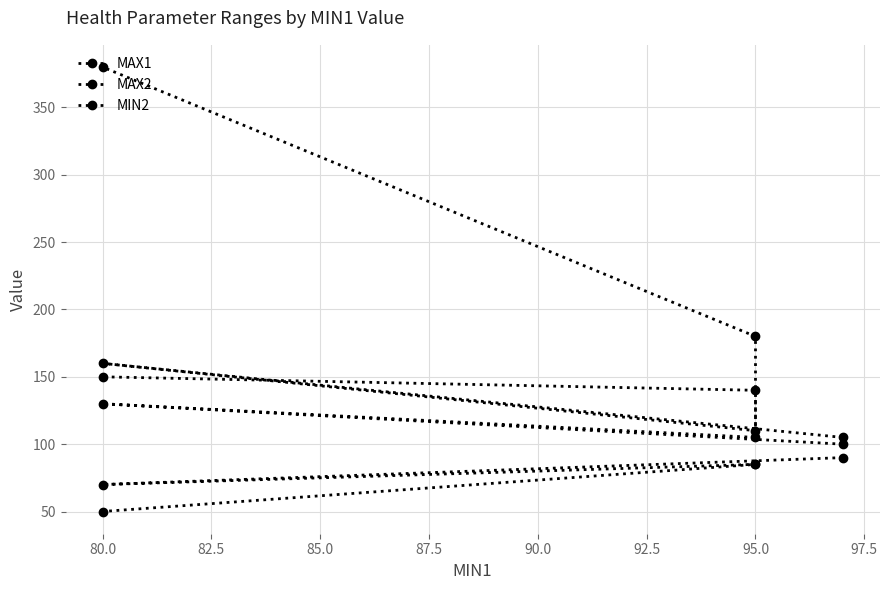

How many series are shown in this chart?

3